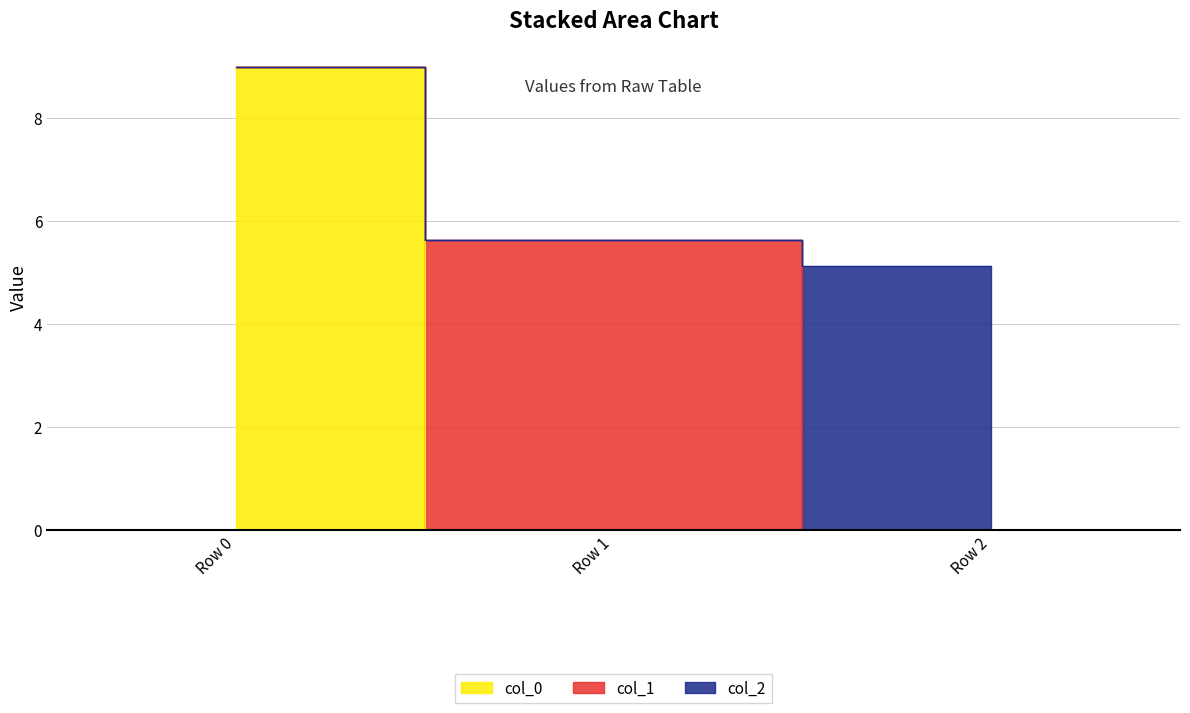

At which label is col_1 closest to 2?

Row 0